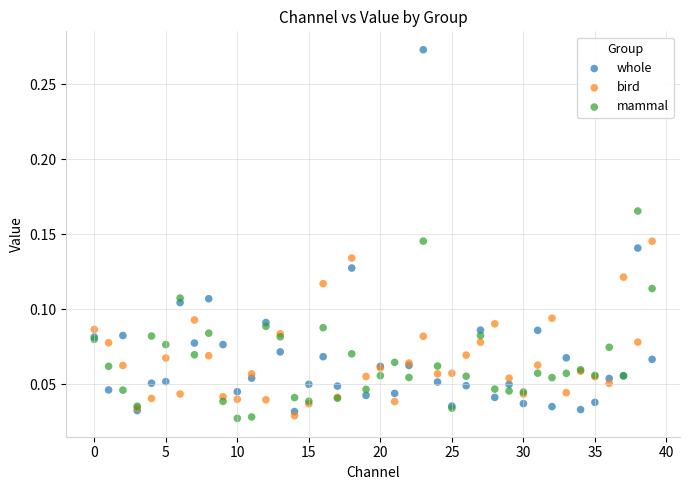

Which series reaches the maximum Y coordinate?

whole